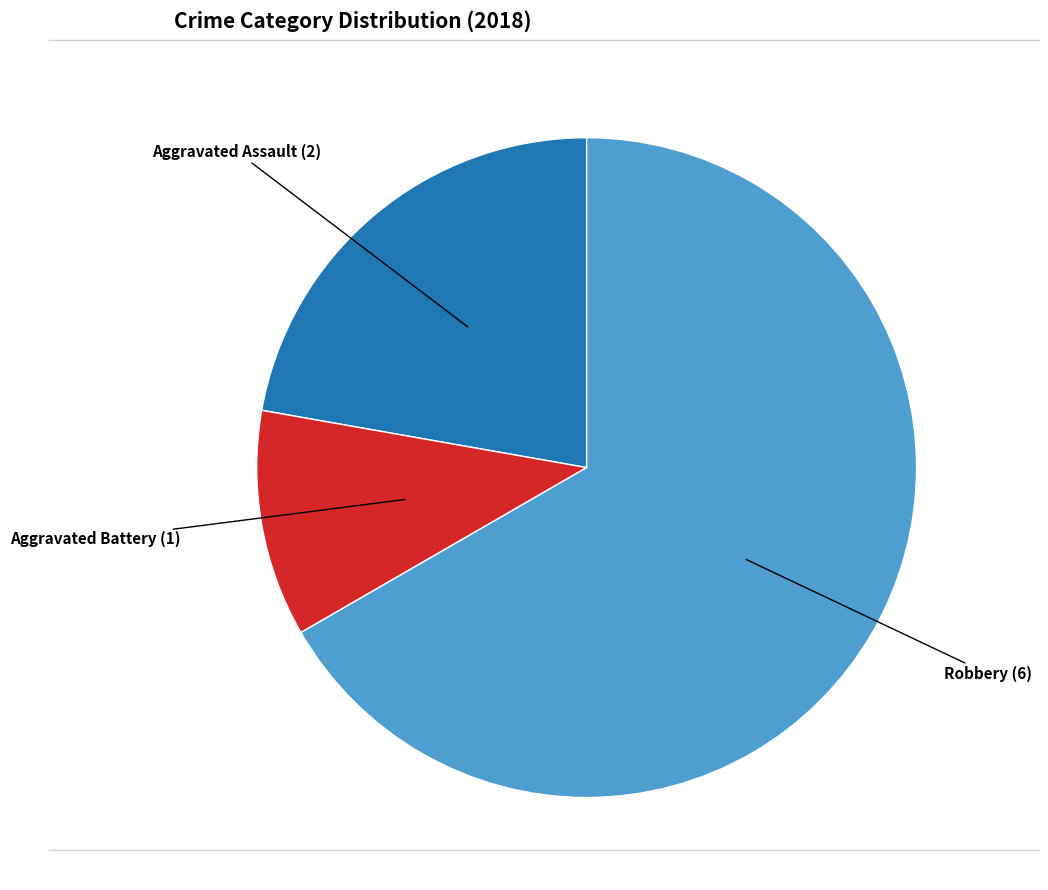

Is there any slice that represents more than half of the pie?

Yes